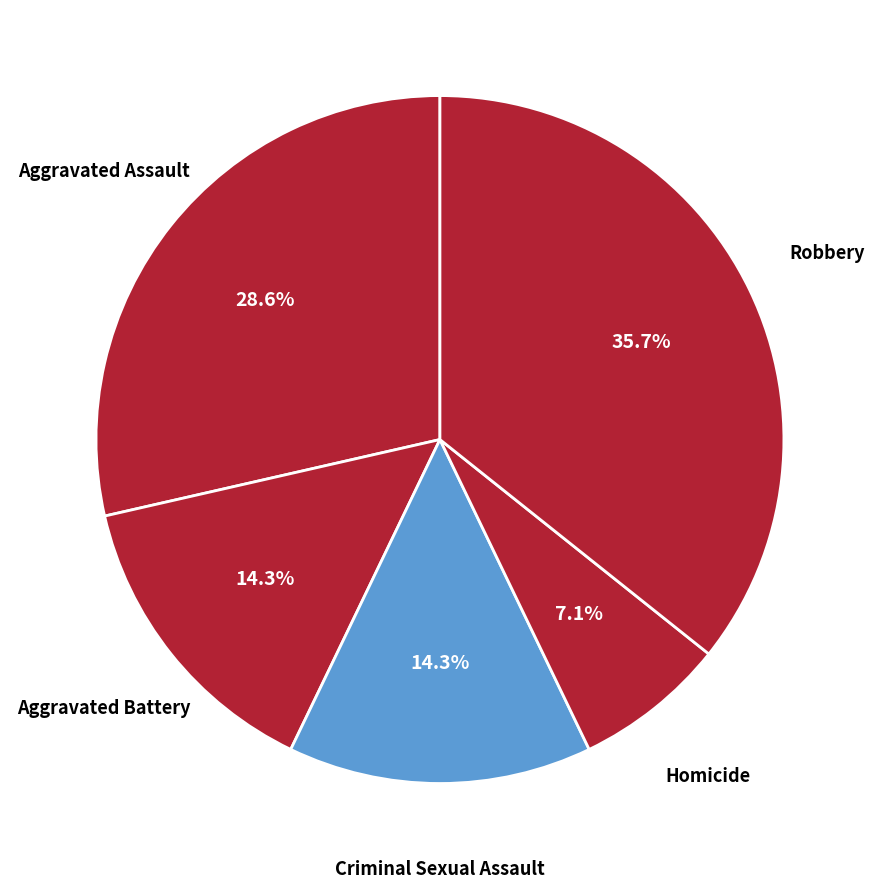

Between Criminal Sexual Assault and Robbery, which is larger?

Robbery